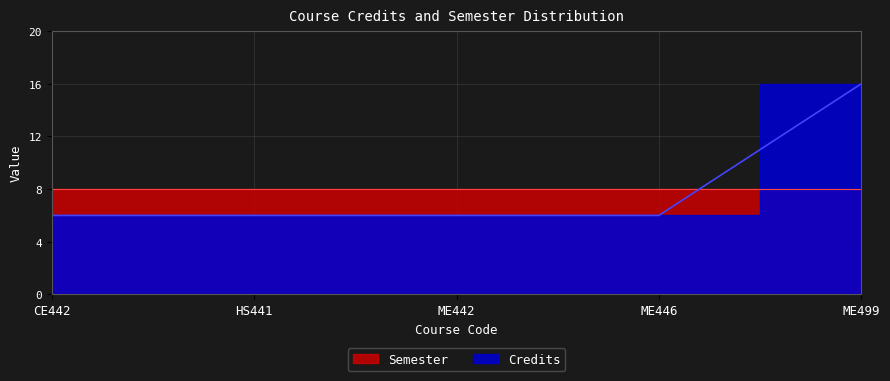

True or false: there are more than 1 points higher than both neighbors.

False